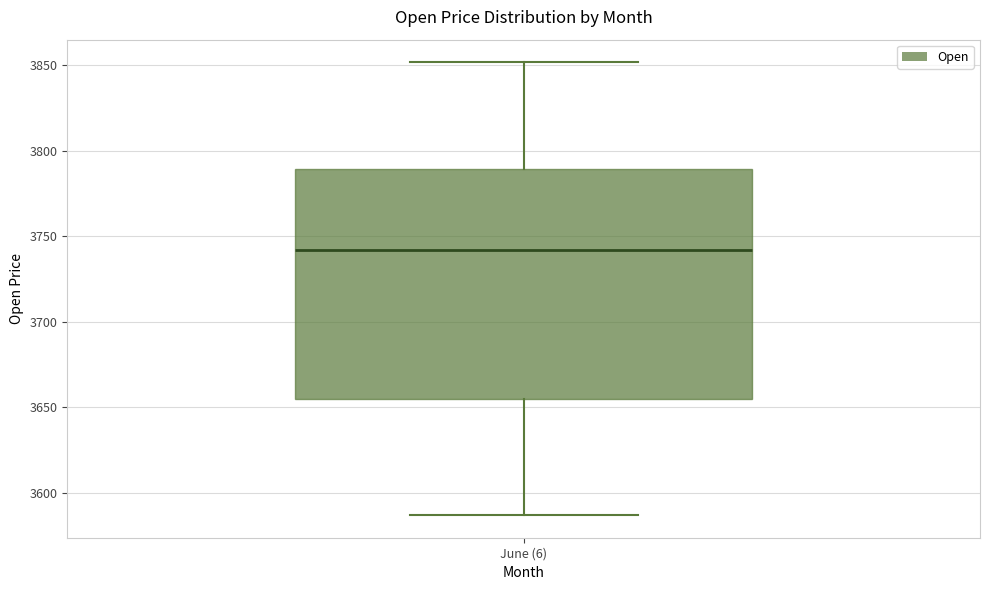

Transcribe this box plot: give where the median line is, the range the box spans, and where the two whiskers end, as read against the y-axis. The values are not printed on the chart, so give them approximately, as read against the axis.

median 3740, box 3655 to 3790, whiskers 3585 to 3850